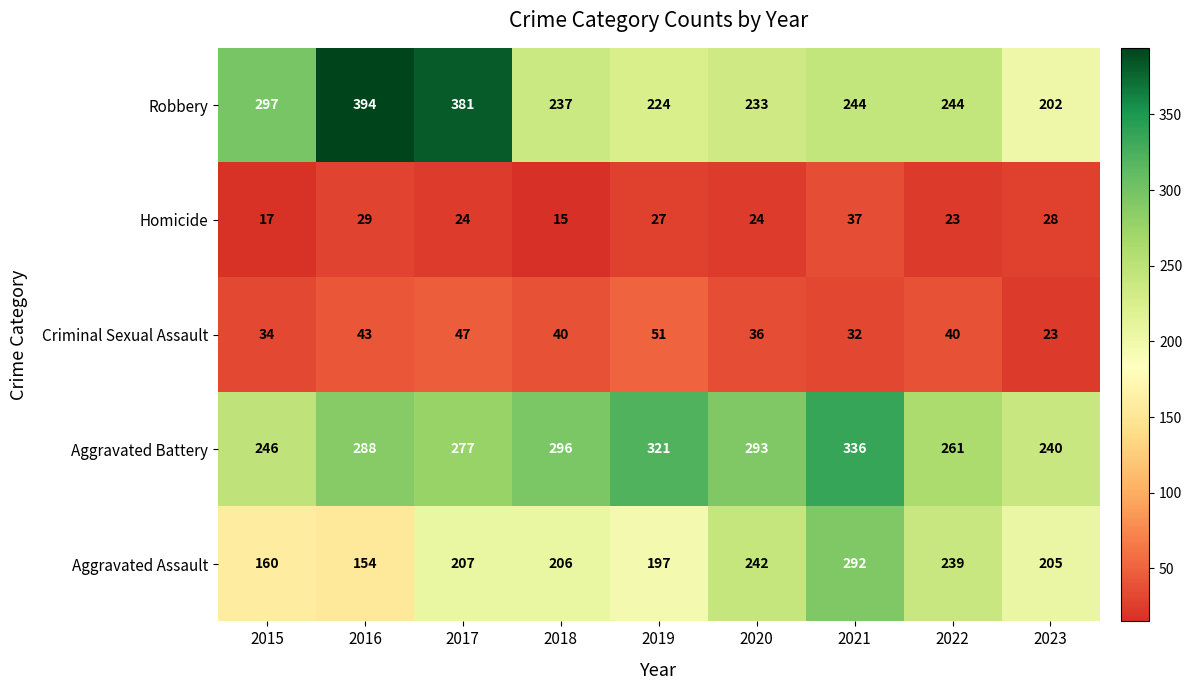

What is the approximate value of Aggravated Assault at 2019, to the nearest 50?

200